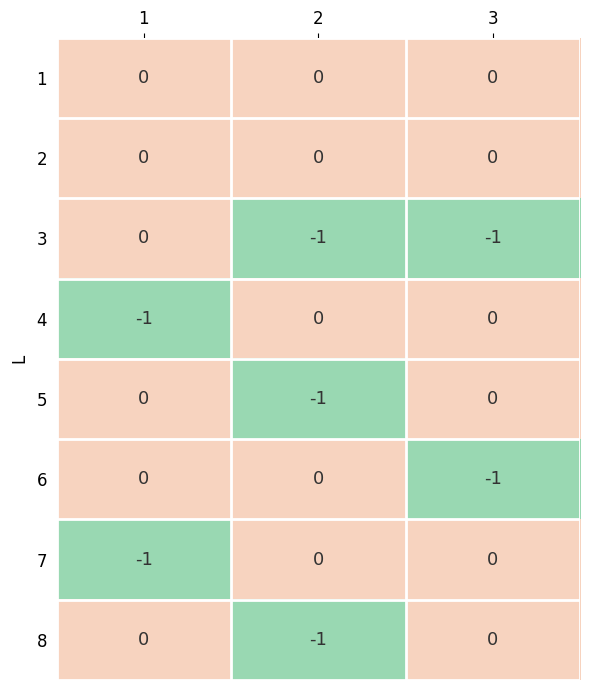

Reading right to left, extract all data points from this chart.

1: 0	0	0
2: 0	0	0
3: -1	-1	0
4: 0	0	-1
5: 0	-1	0
6: -1	0	0
7: 0	0	-1
8: 0	-1	0